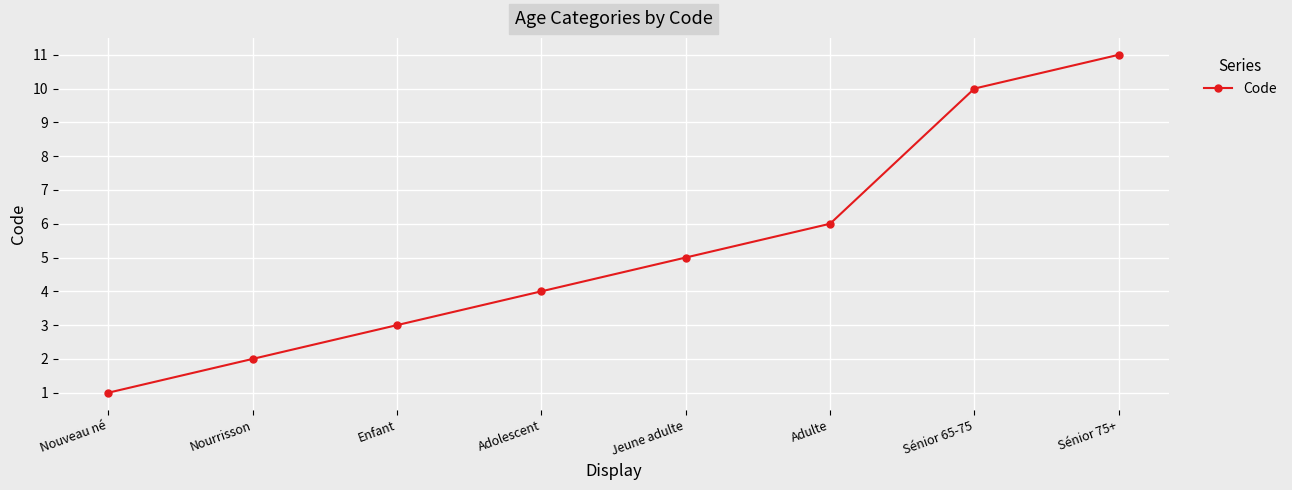

What is the sum of the values at Nourrisson and Jeune adulte?

7